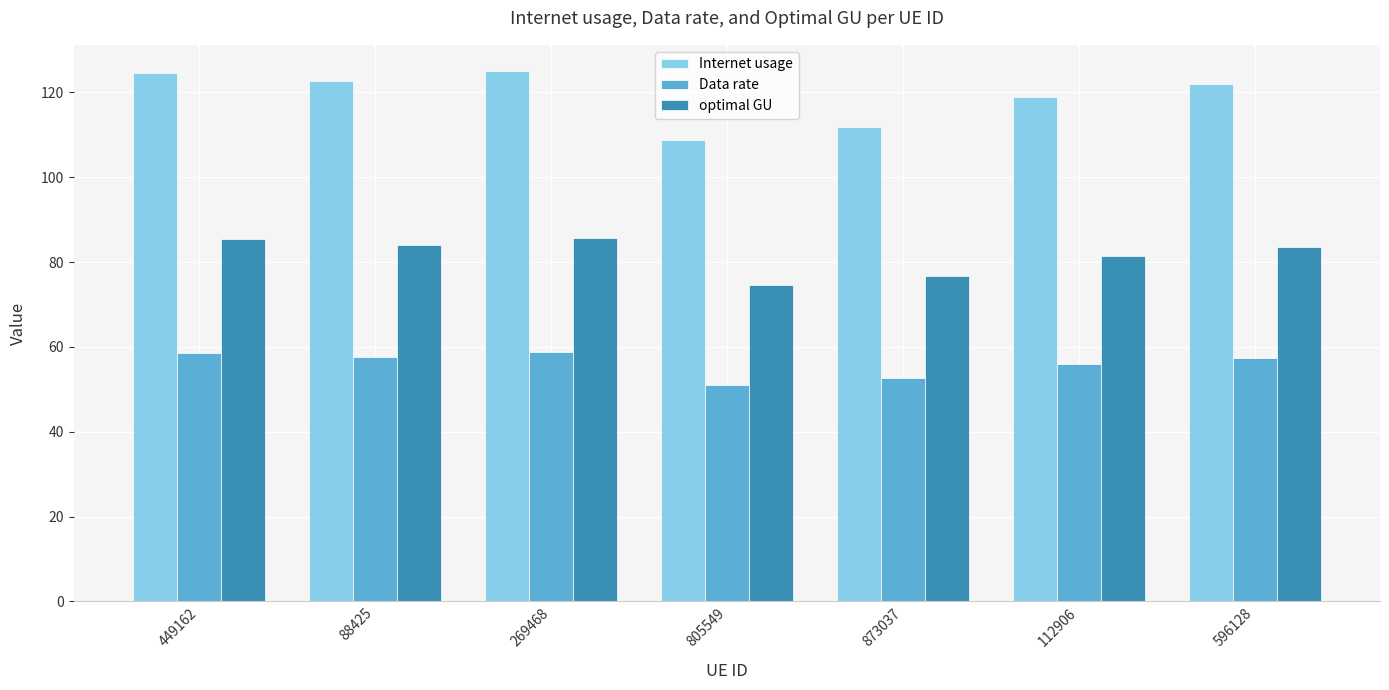

At which label is optimal GU closest to 80?

112906